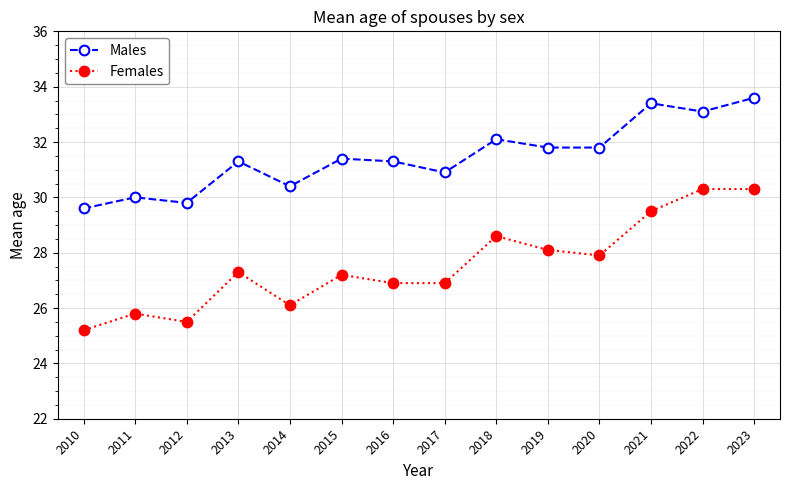

The Males series shows 31.3 at 2013. True or false?

True